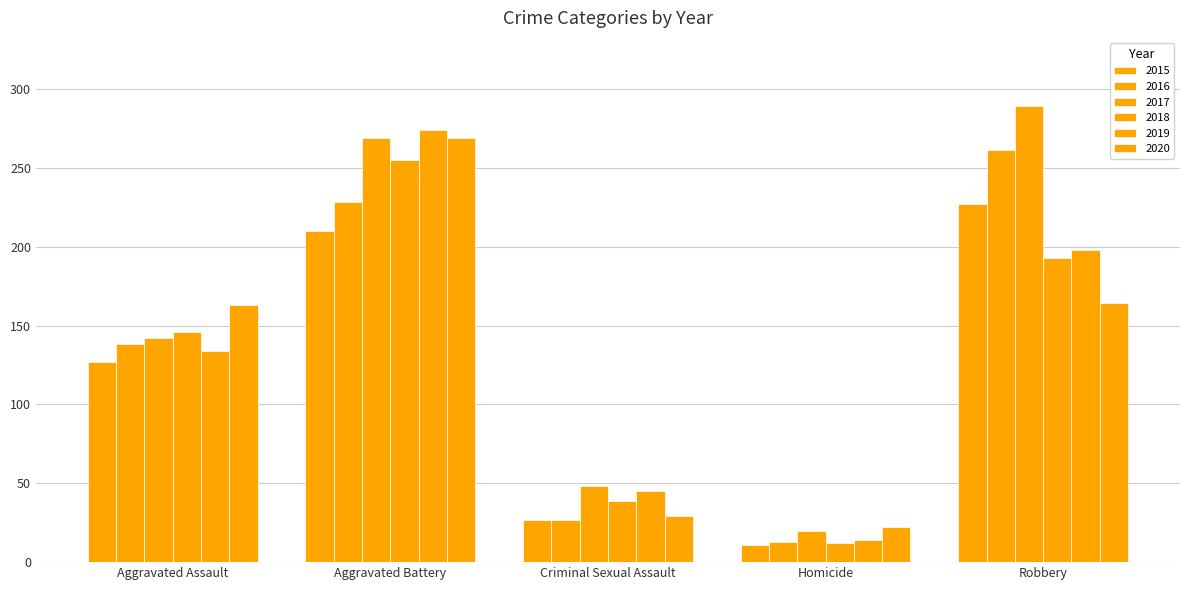

Is it true that 2015 equals 50 at Robbery?

False